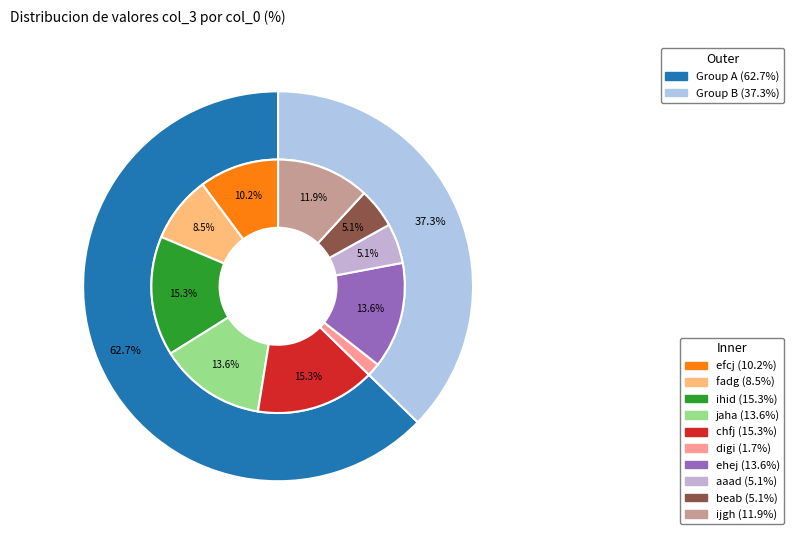

Count the number of slices in the pie.

10